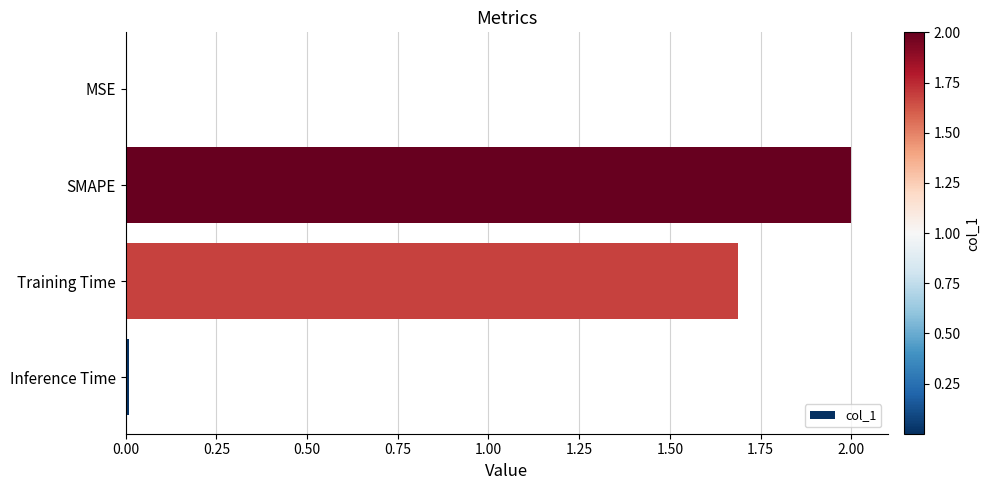

At which category does the chart reach its peak across all series?

SMAPE